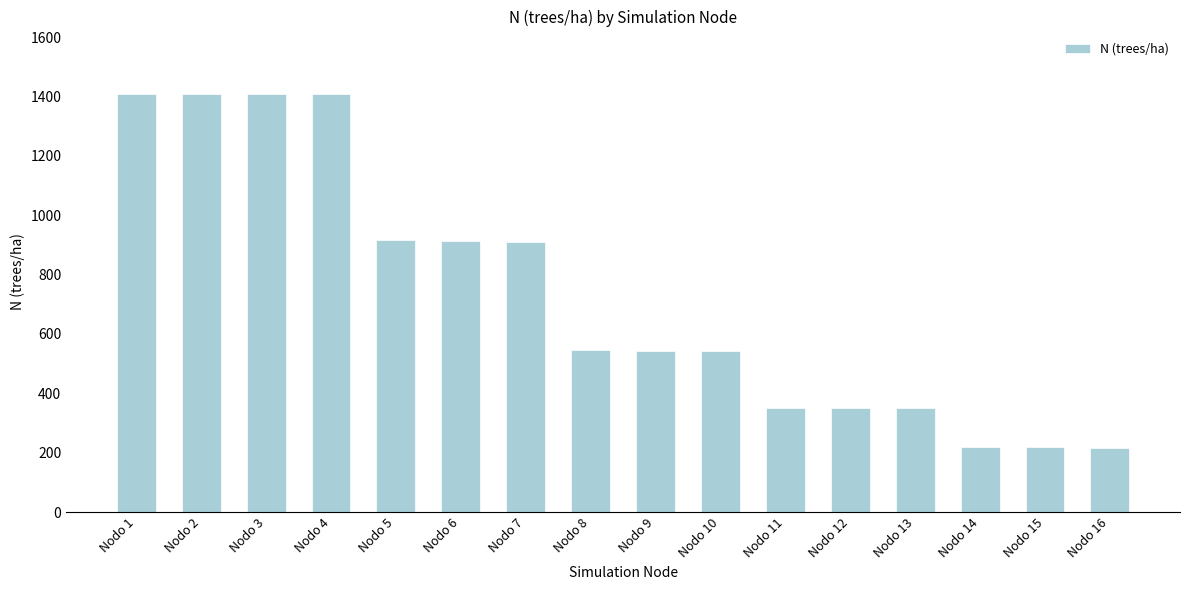

Does the chart contain any negative values?

No